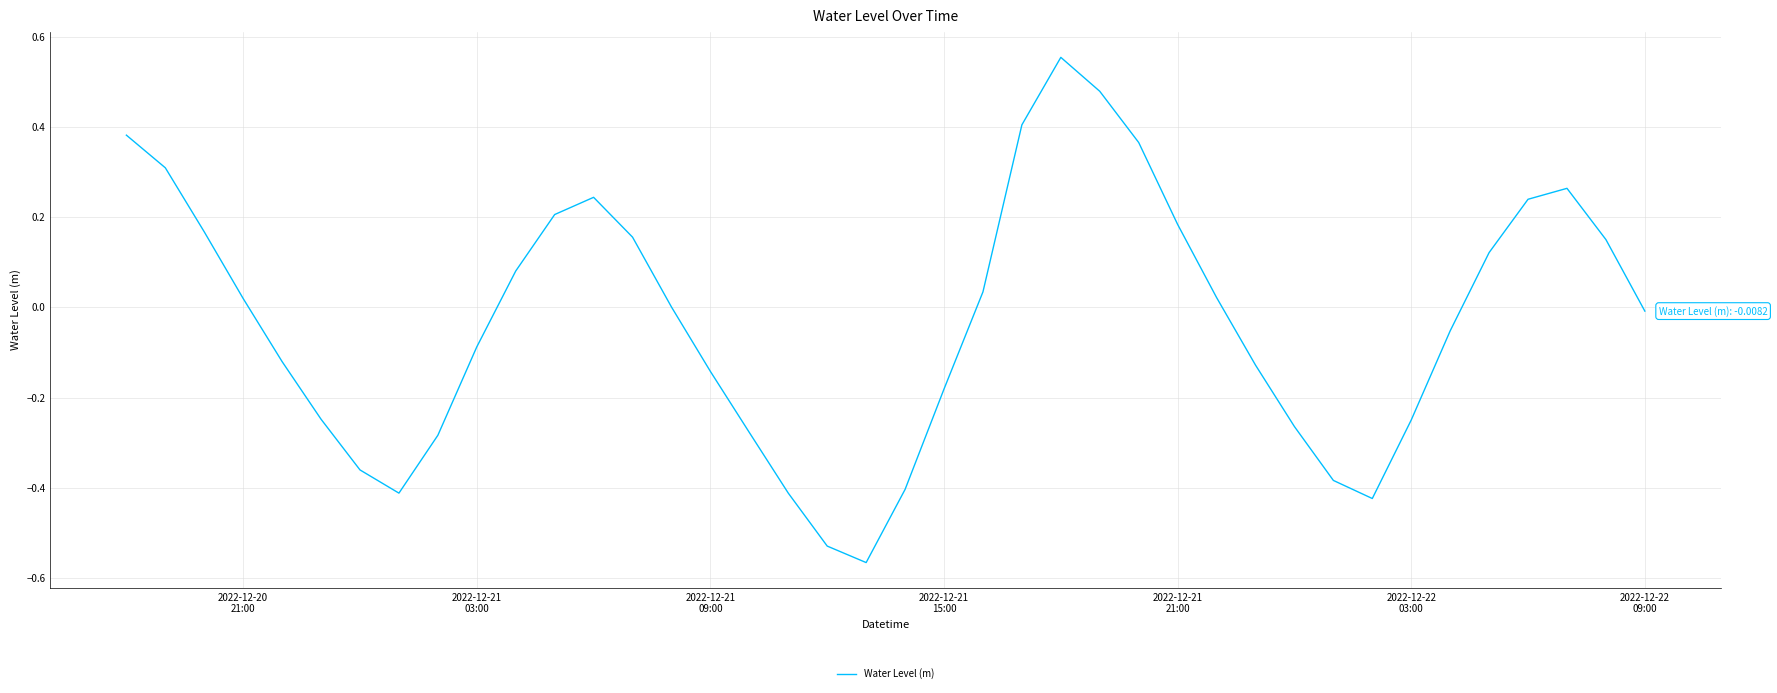

What is the difference between the maximum and minimum values?

1.1